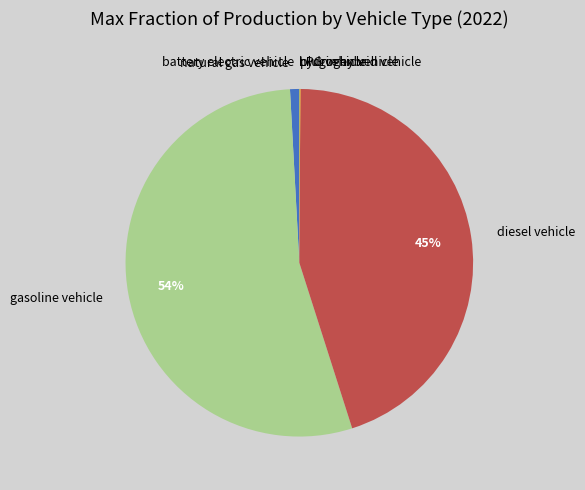

To the nearest percent, what is the difference between the largest and smallest slice percentages?

54%